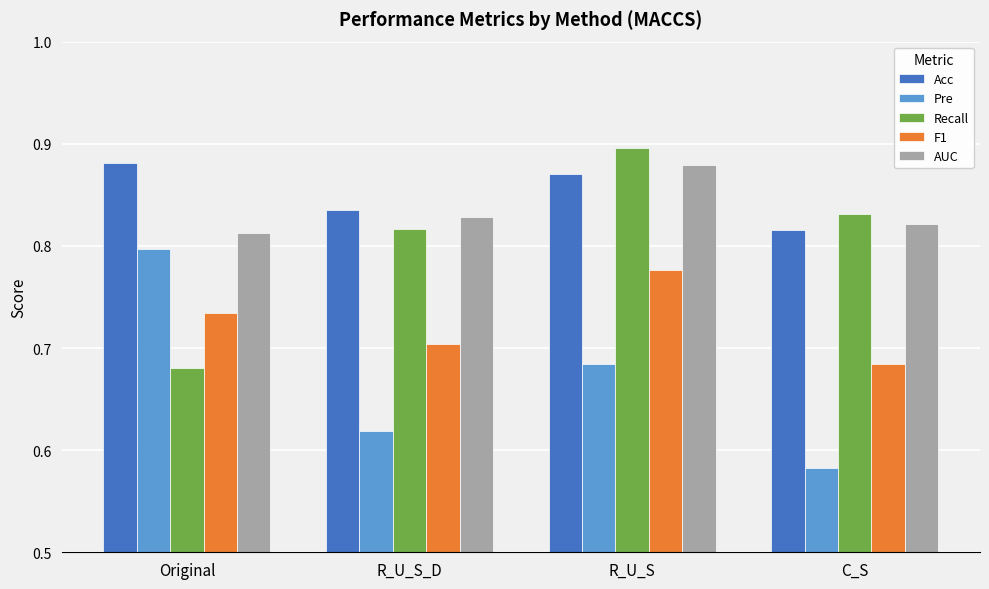

At which category does the chart reach its minimum across all series?

C_S